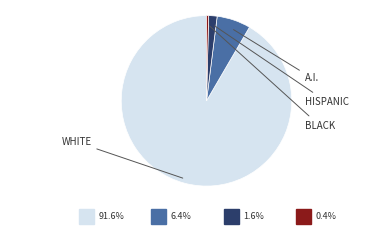

Is there any slice that represents more than half of the pie?

Yes